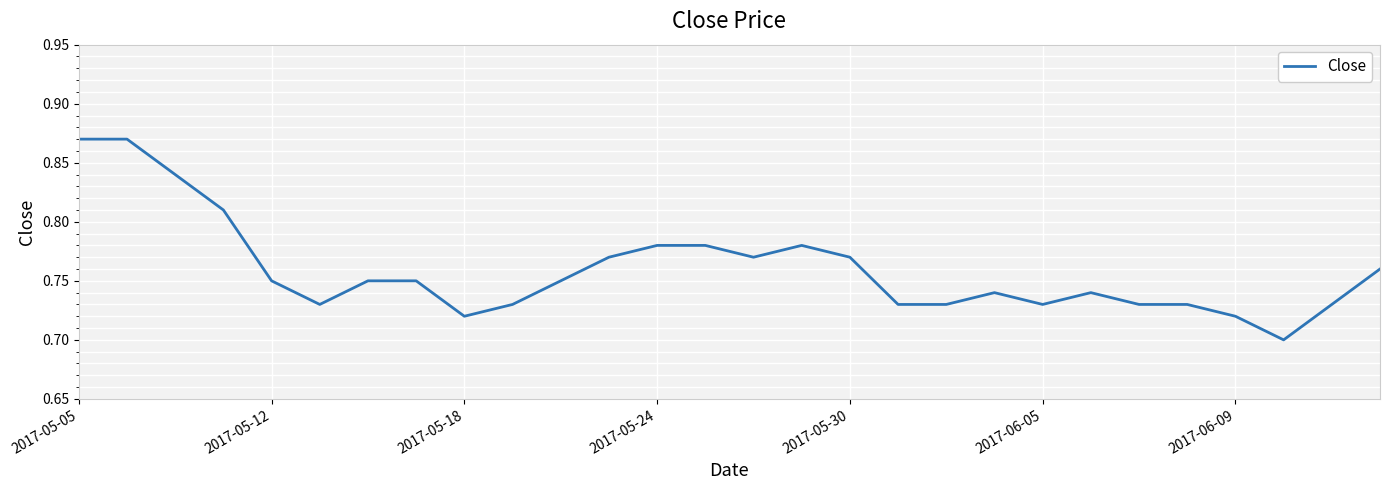

Reading left to right, extract all data points from this chart.

0.9	0.9	0.8	0.8	0.8	0.7	0.8	0.8	0.7	0.7	0.8	0.8	0.8	0.8	0.8	0.8	0.8	0.7	0.7	0.7	0.7	0.7	0.7	0.7	0.7	0.7	0.7	0.8